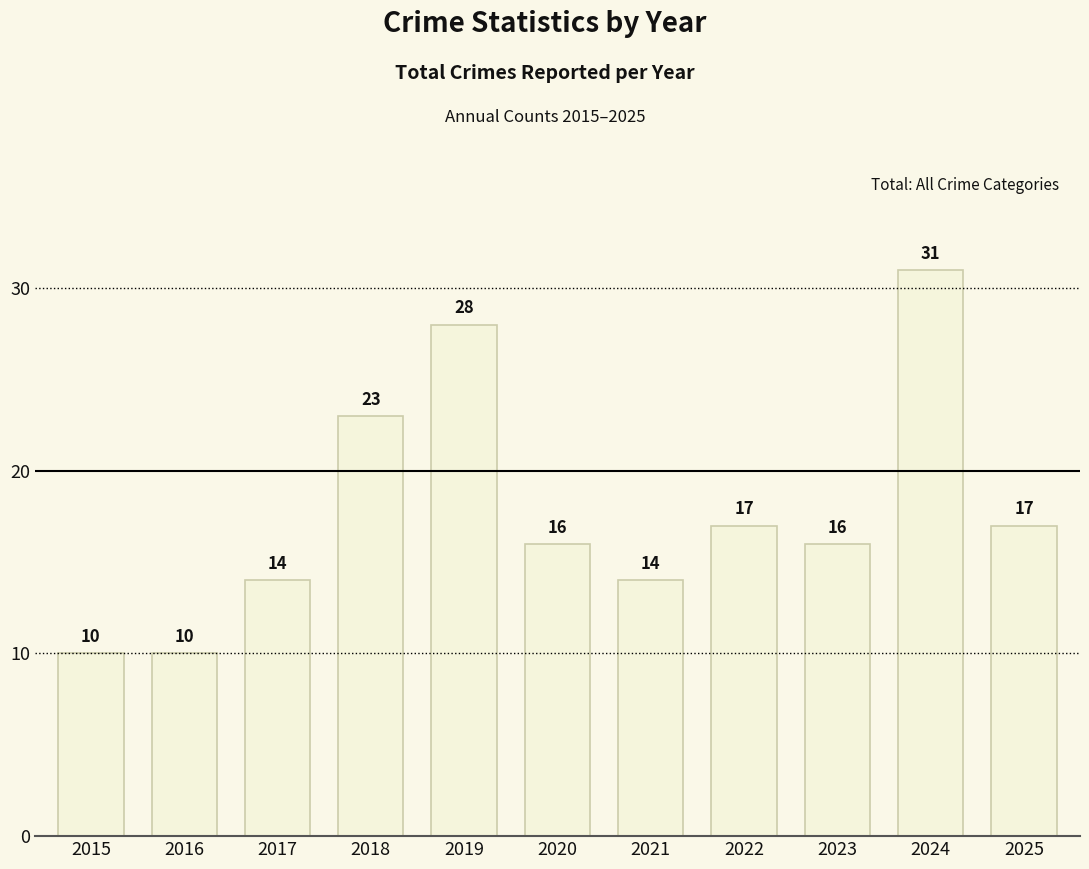

What is the change in value from 2015 to 2020?

+6